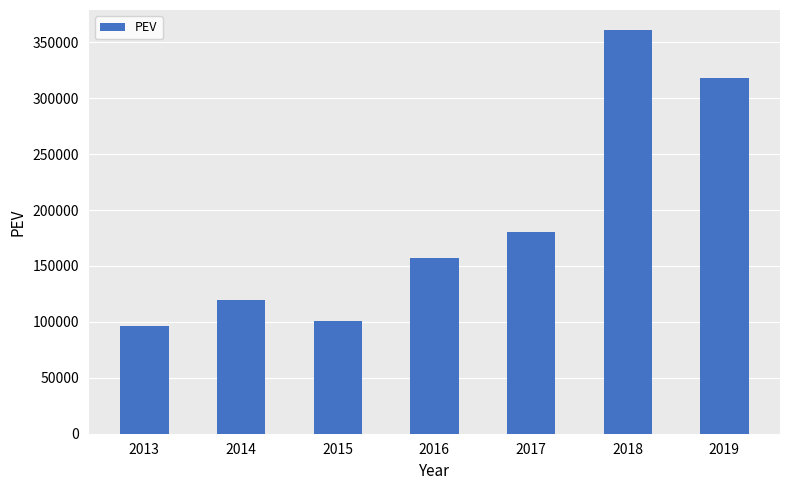

Reading left to right, extract all data points from this chart.

2013=96000	2014=119800	2015=100563	2016=157130	2017=180000	2018=360809	2019=318000